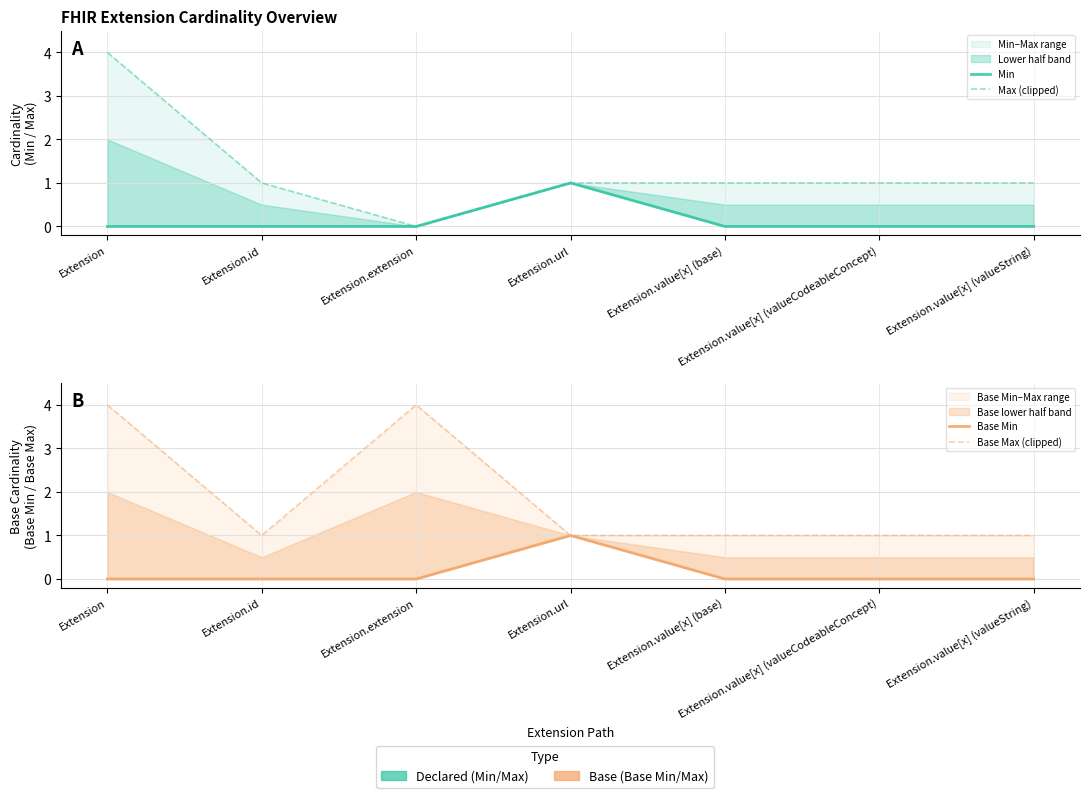

Is it true that Base Min equals 0 at Extension.value[x] (valueString)?

False